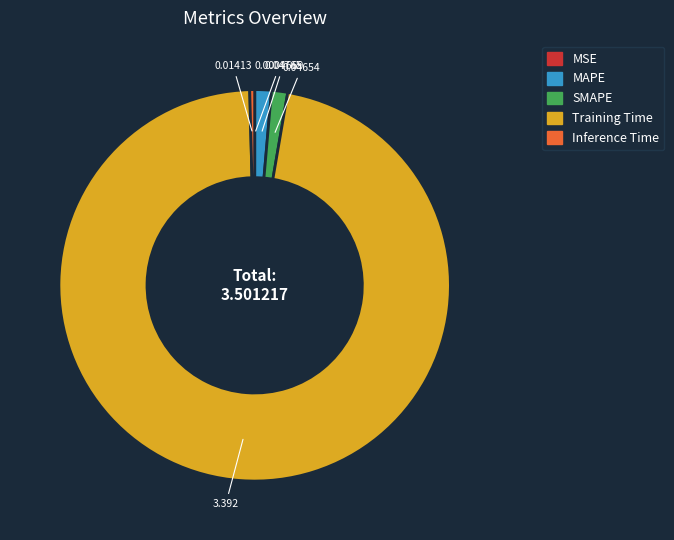

Does Training Time represent more than half of the total?

Yes